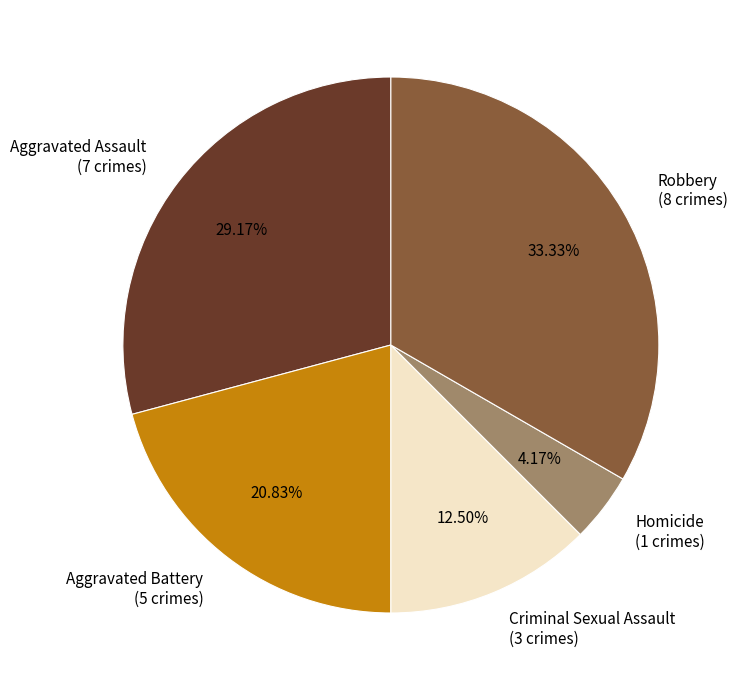

Combined, do Aggravated Assault (7 crimes) and Robbery (8 crimes) account for over 50%?

Yes